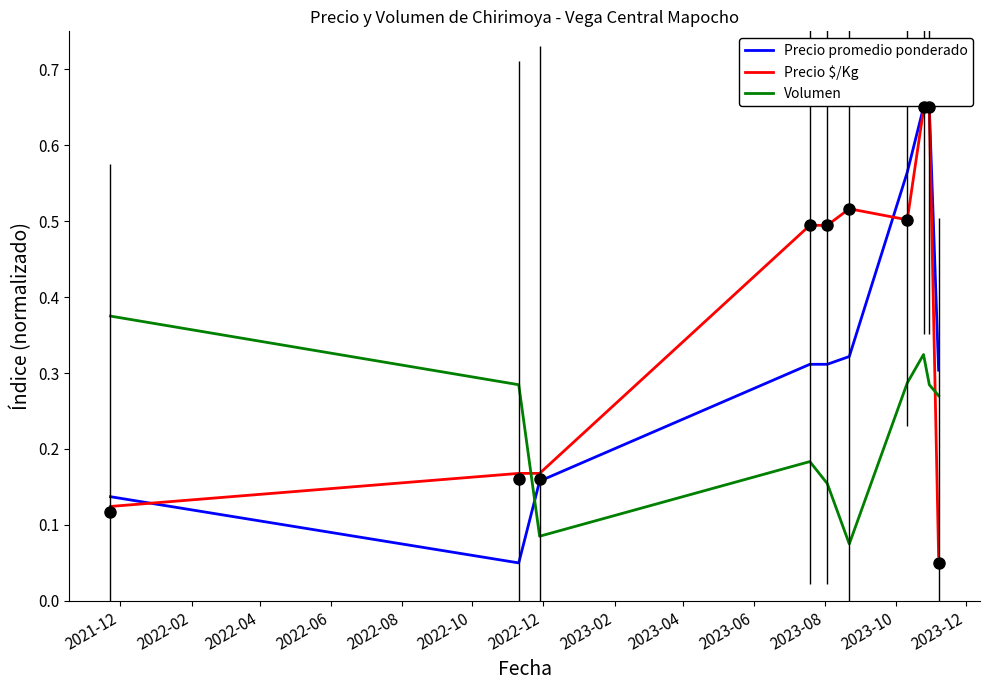

How many interior local peaks does the Volumen series have?

2